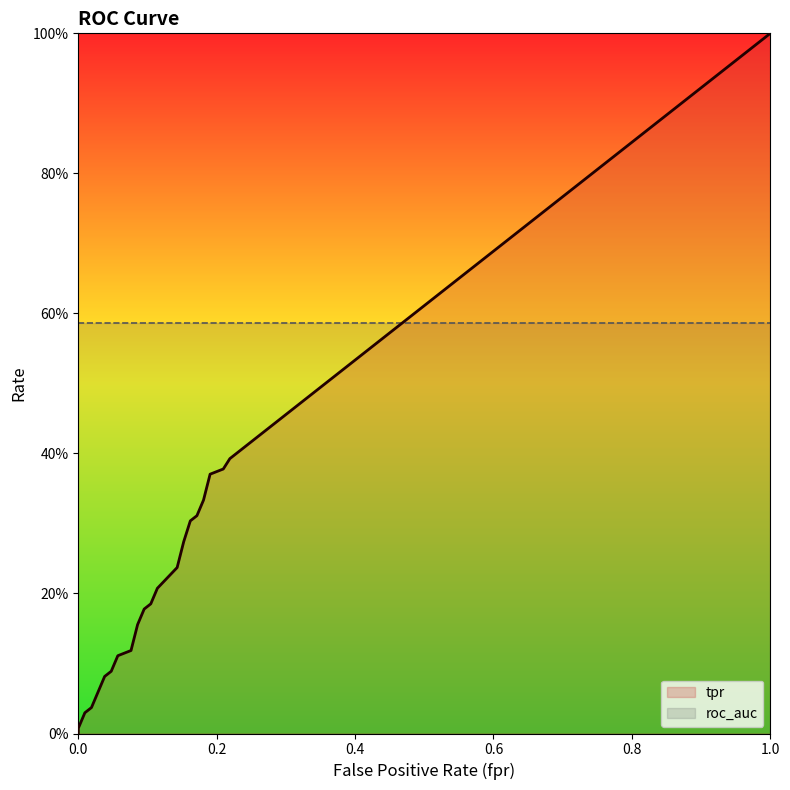

The tpr series shows 0.2 at 12. True or false?

True